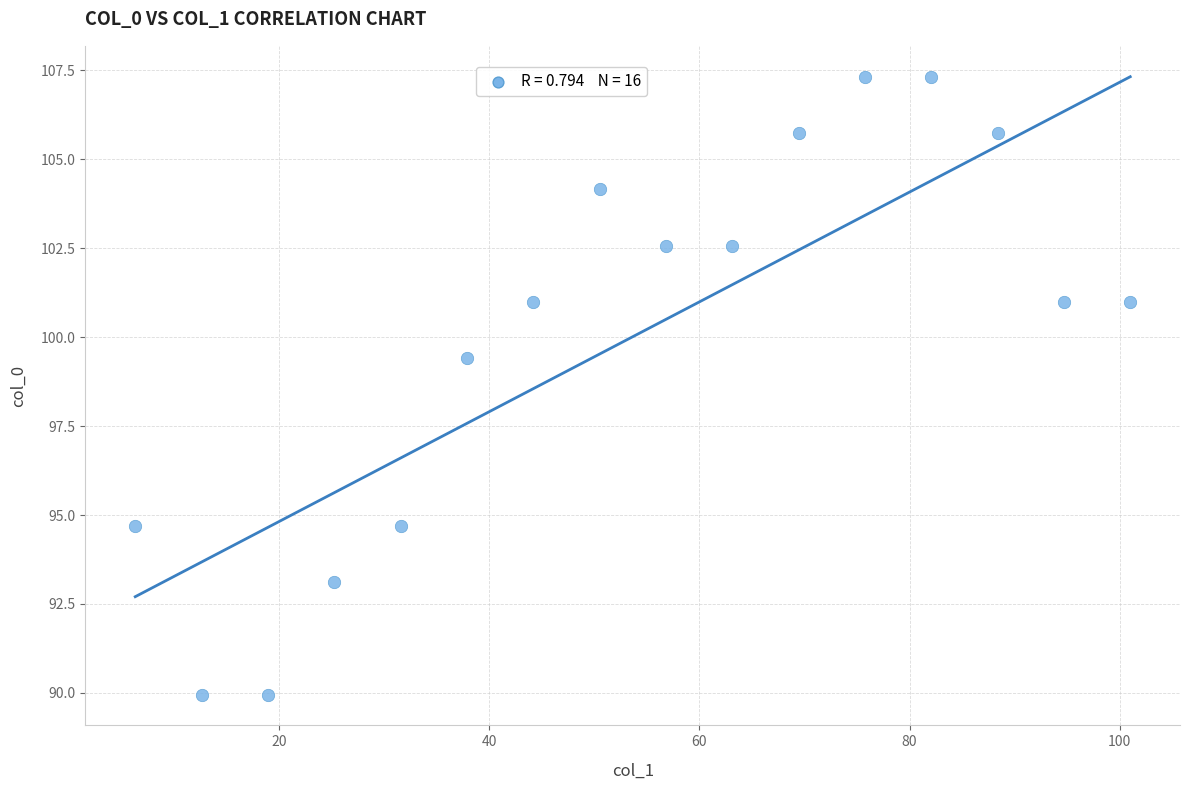

What Y value in the scatter plot is closest to 98?

99.4